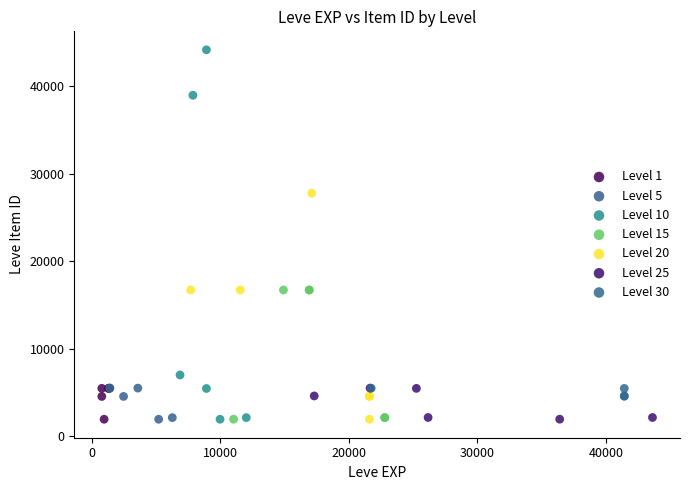

Which series contains the highest Y value?

Level 10